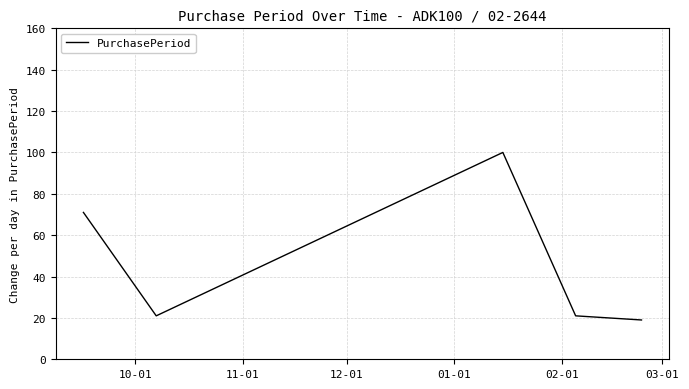

What is the greatest value displayed?

100